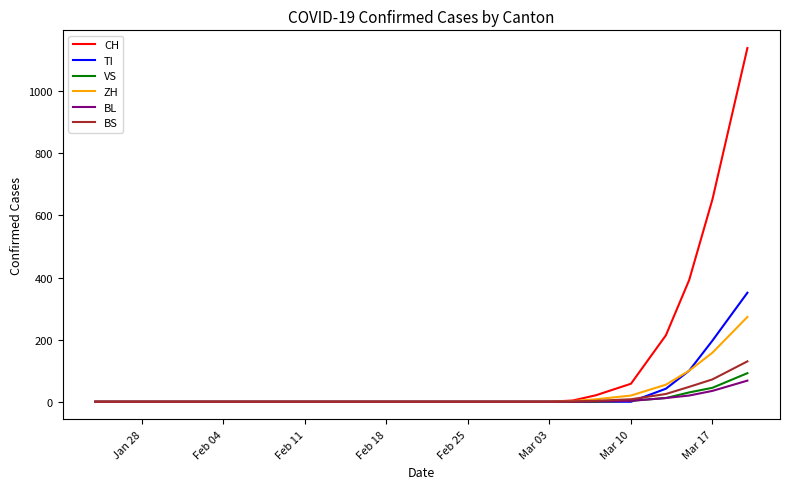

What is the greatest value displayed?

1139